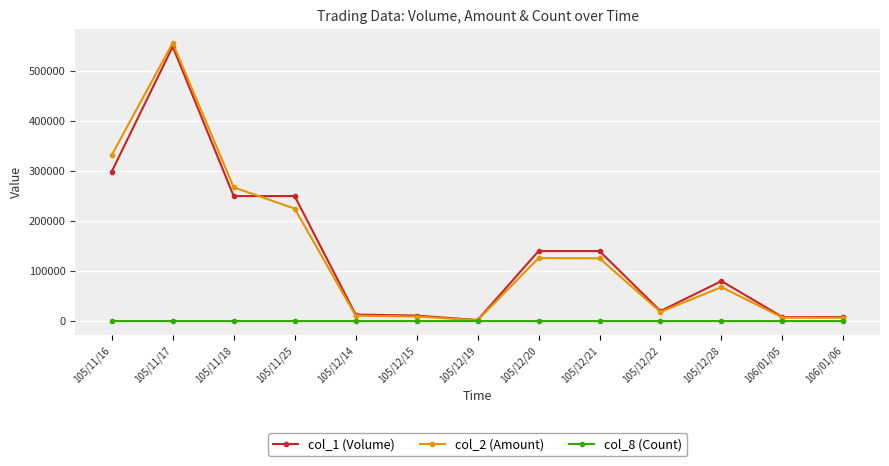

True or false: col_2 (Amount) has more than 2 points higher than both neighbors.

True